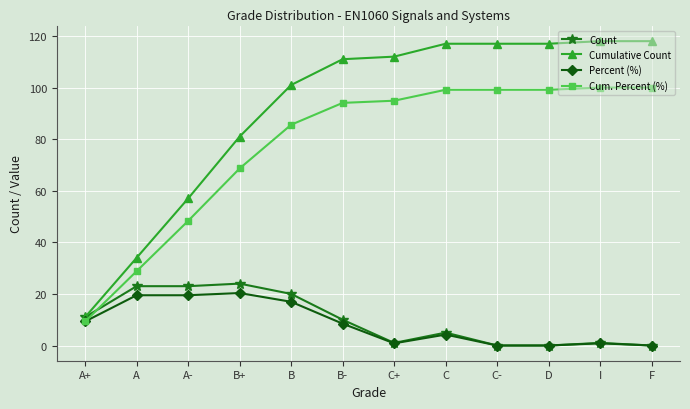

Is the value of Count at A greater than the value of Cumulative Count at A-?

No